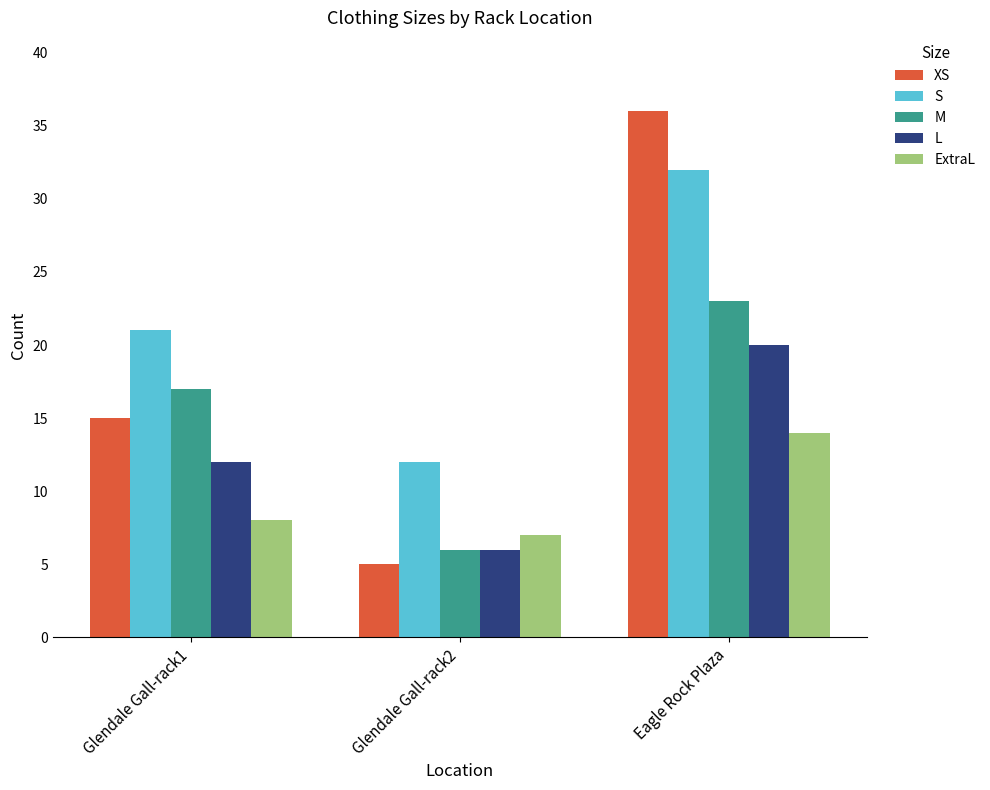

Reading left to right, transcribe all the data shown in this chart.

XS: 15	5	36
S: 21	12	32
M: 17	6	23
L: 12	6	20
ExtraL: 8	7	14